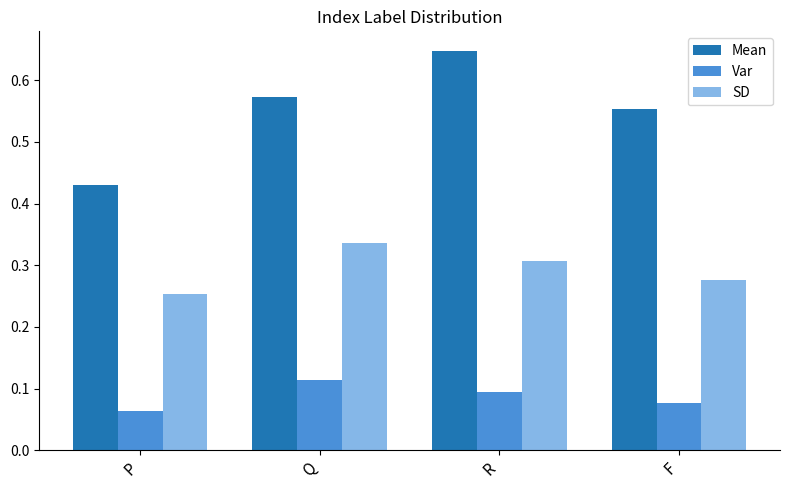

How many categories are shown in the chart?

4